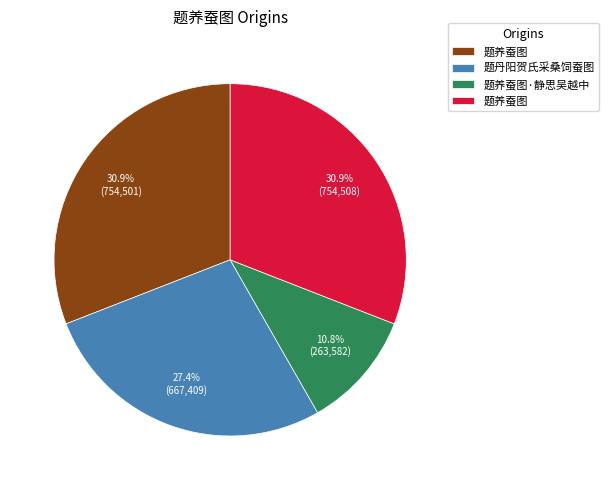

Does any single category account for the majority?

No